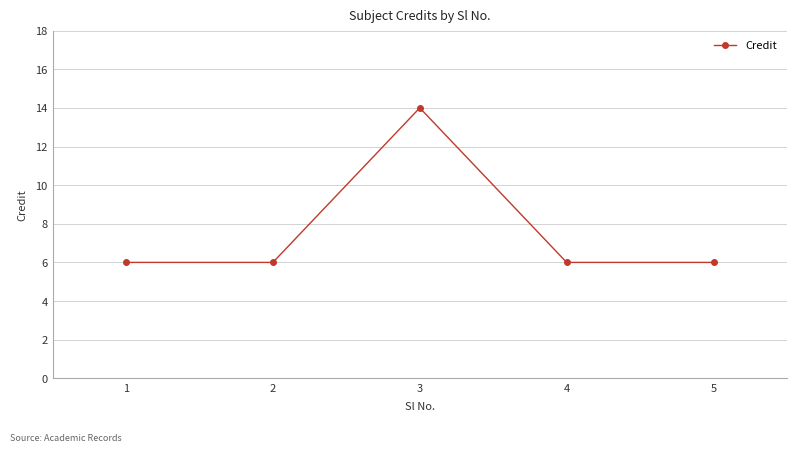

How many series are shown in this chart?

1